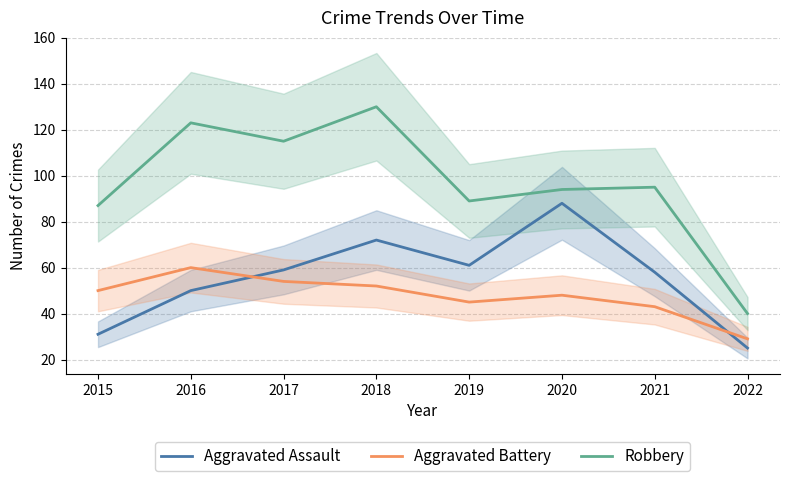

The Aggravated Battery series shows 29 at 2022. True or false?

True